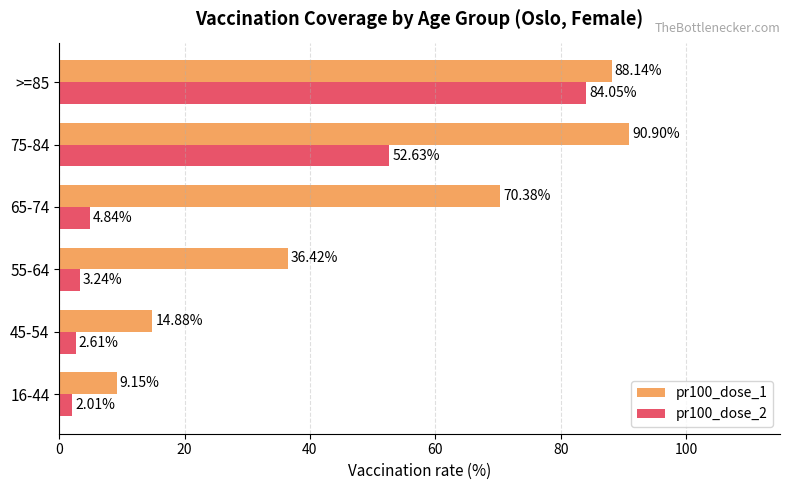

Rank the series at 45-54 from lowest to highest value.

pr100_dose_2, pr100_dose_1